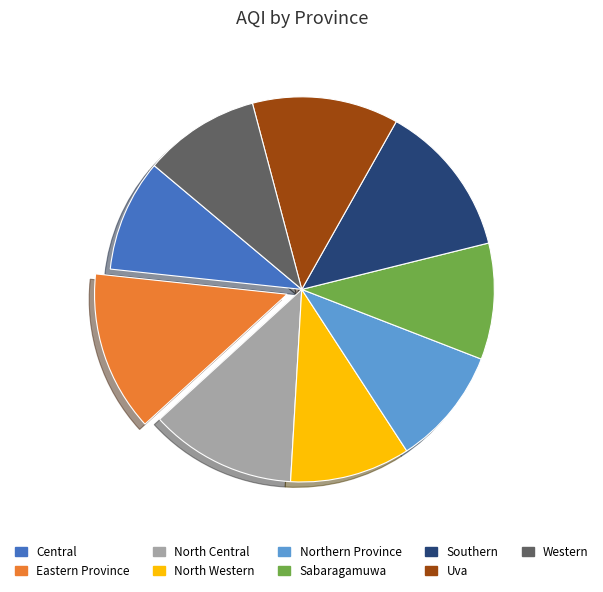

Approximately how many times larger is the value at Sabaragamuwa compared to Eastern Province?

0.7